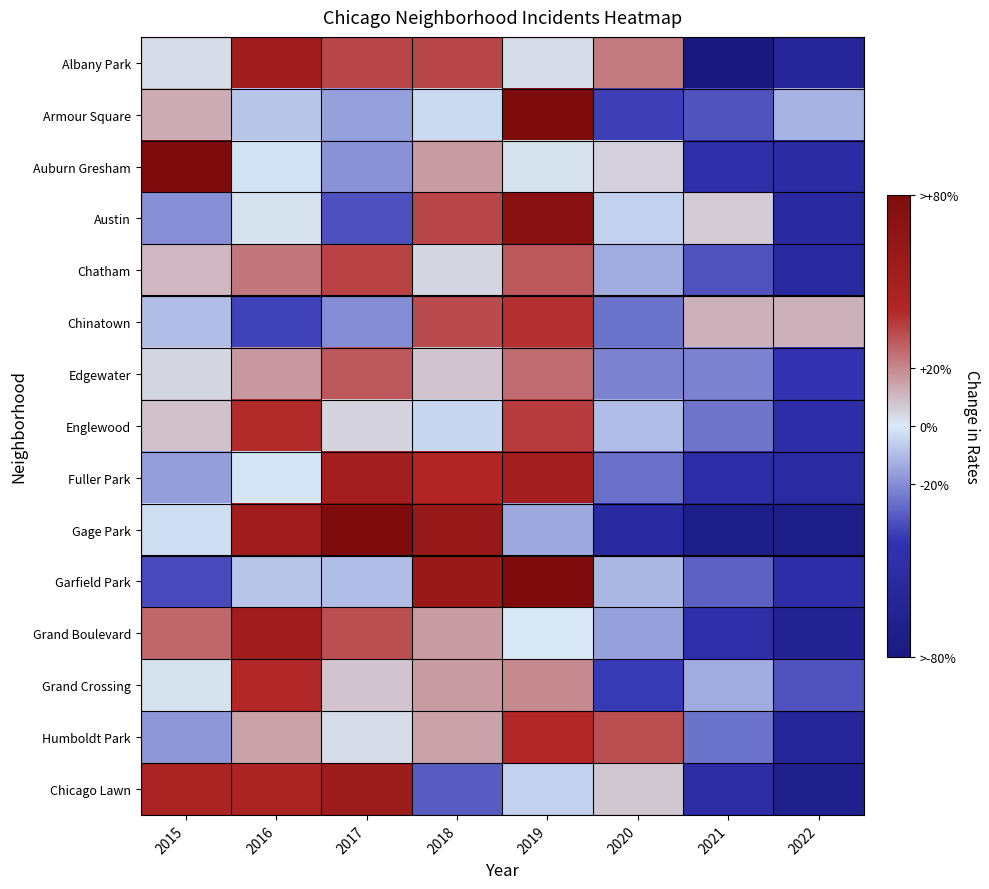

Between 2016 and 2017, which is larger?

2016